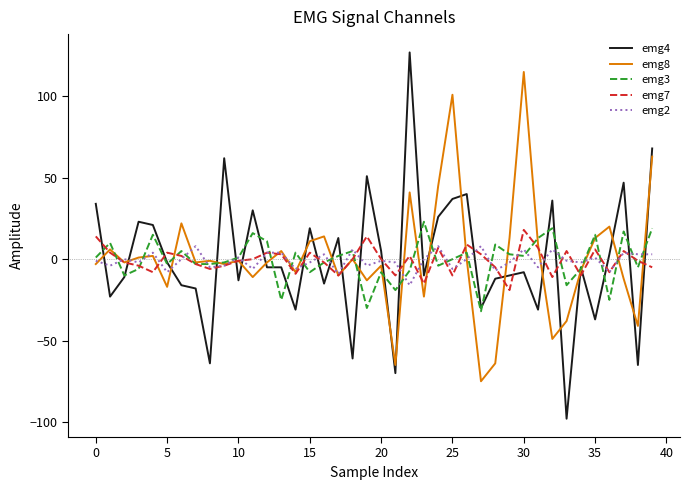

Which series has the widest spread of values?

emg4